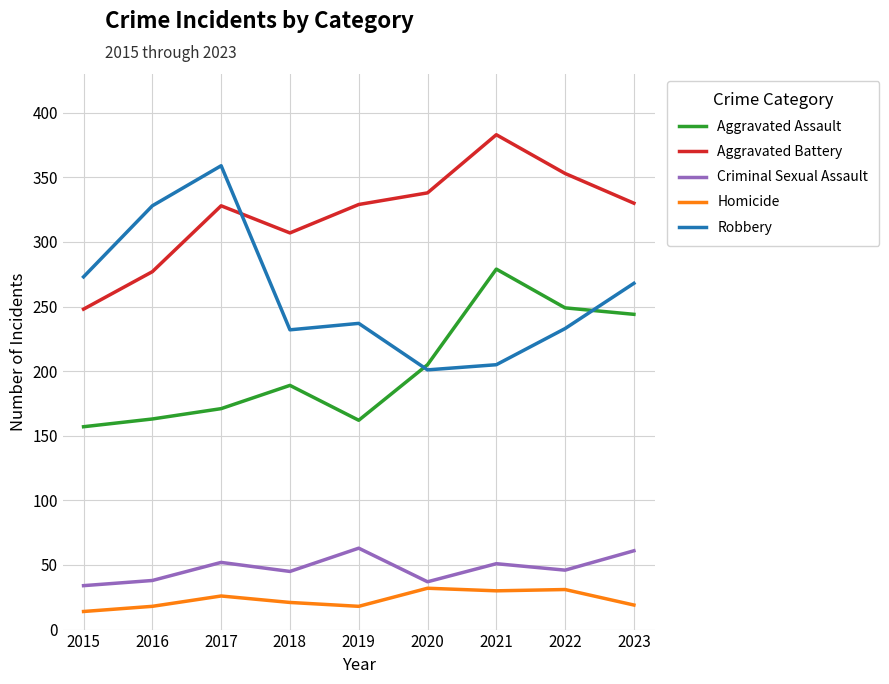

True or false: Criminal Sexual Assault and Robbery cross at least once.

False